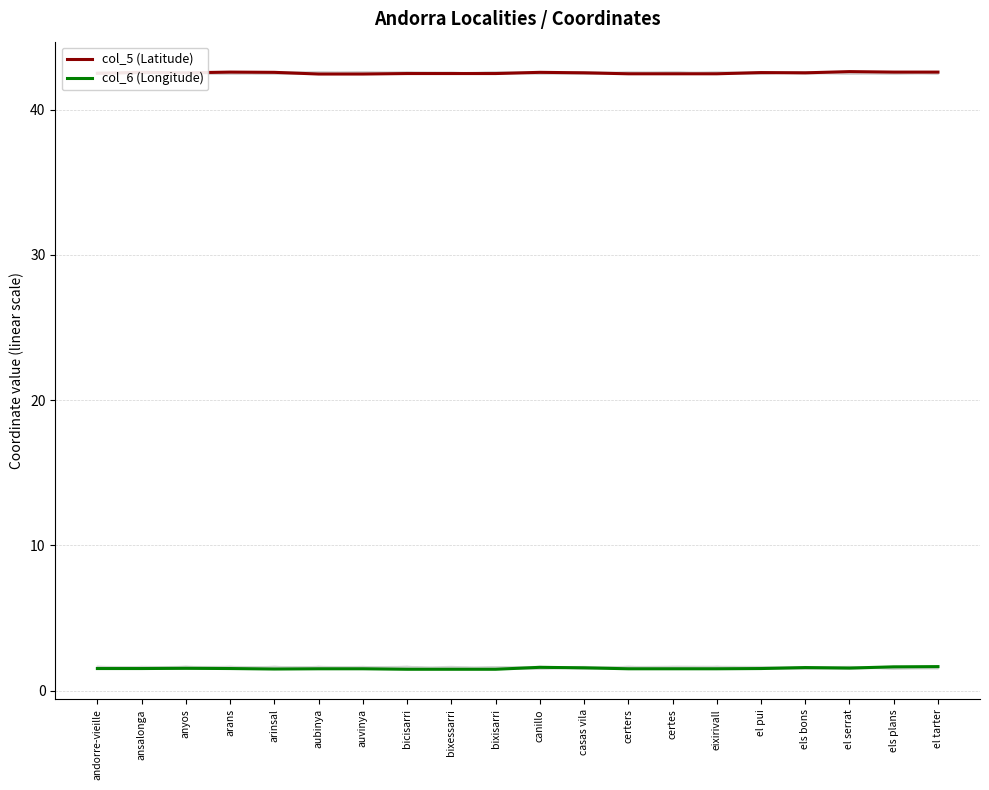

Where is col_5 (Latitude) nearest to the value 42?

aubinya